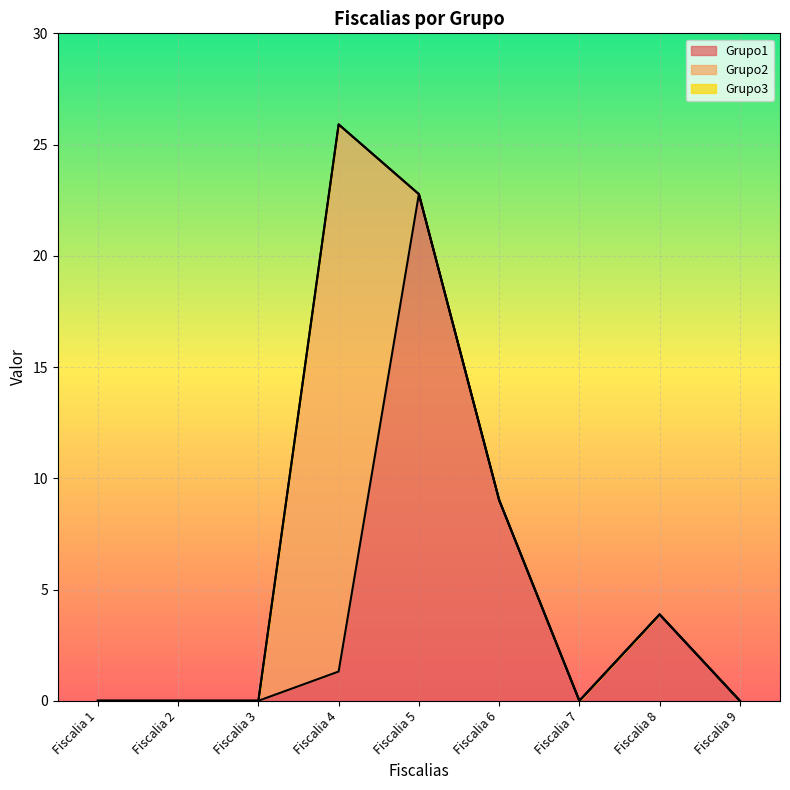

Which series ends up on top after the final intersection of Grupo1 and Grupo2?

Grupo1